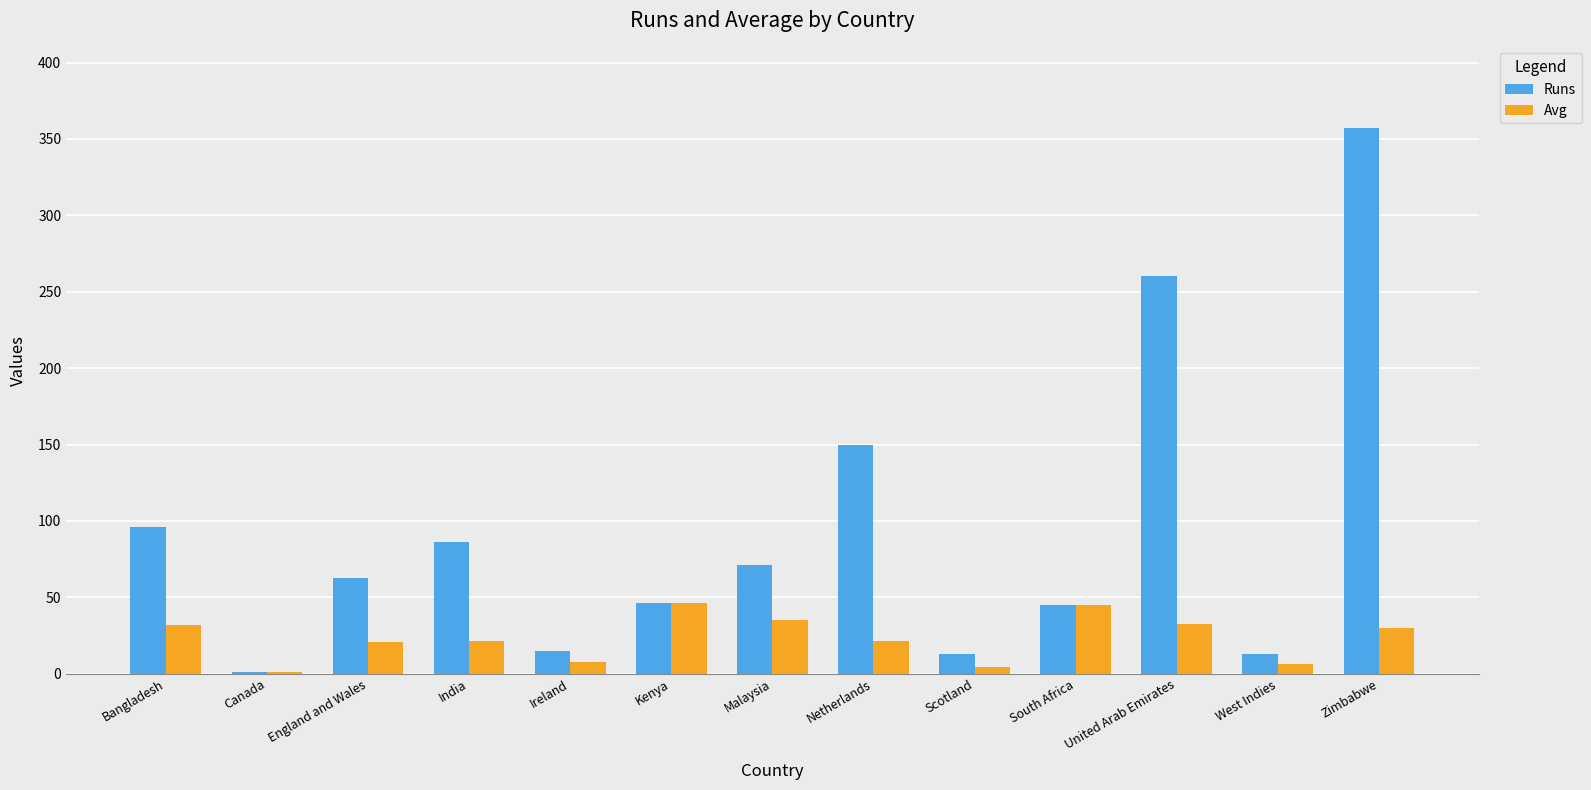

What is the sum of the Runs values at Bangladesh and Netherlands?

246.0